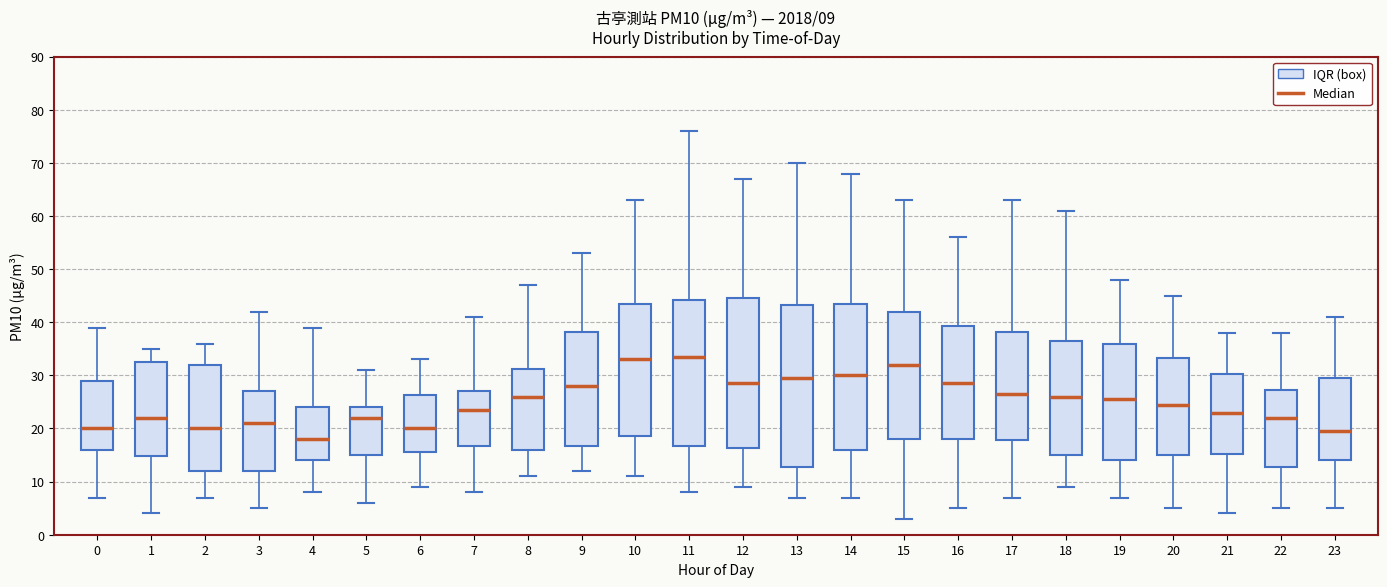

Which box is the tallest, from its lower edge to its upper edge?

13